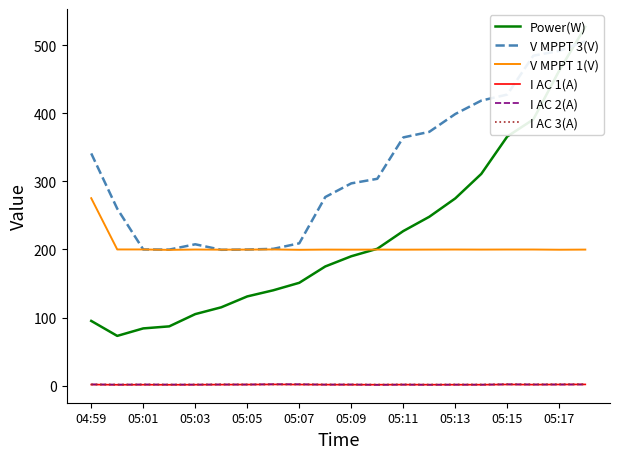

How many distinct data groups are displayed?

6